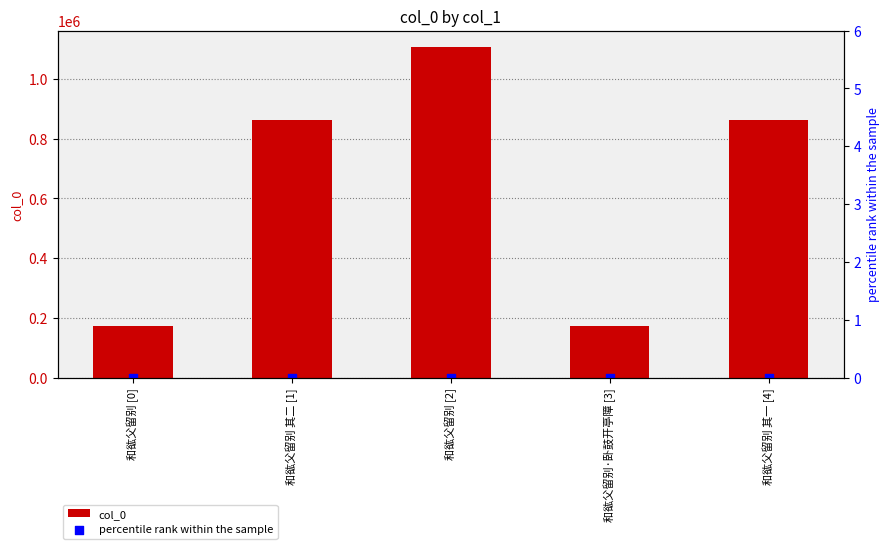

At how many categories does at least one series exceed 208973?

3